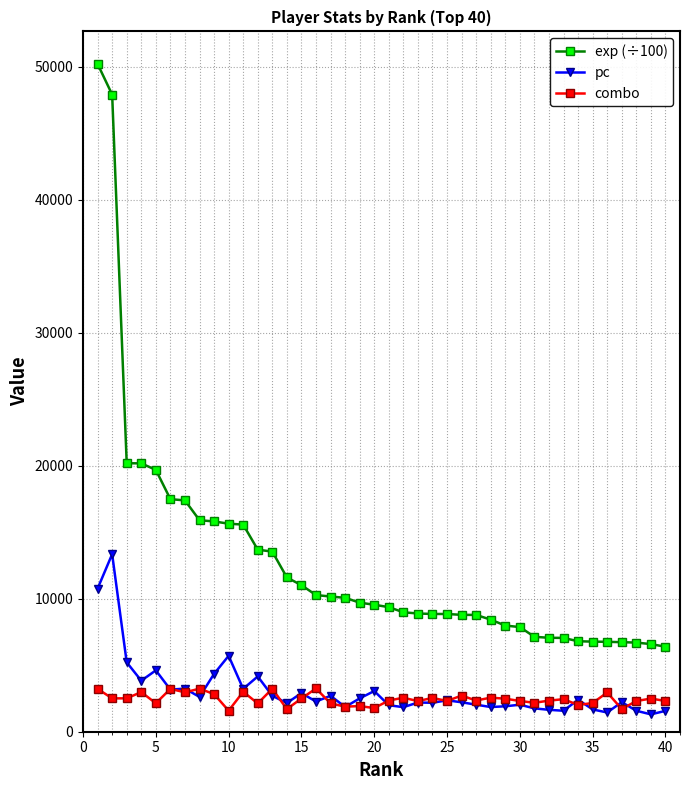

List the series in order of their peak value, lowest first.

combo, pc, exp (÷100)